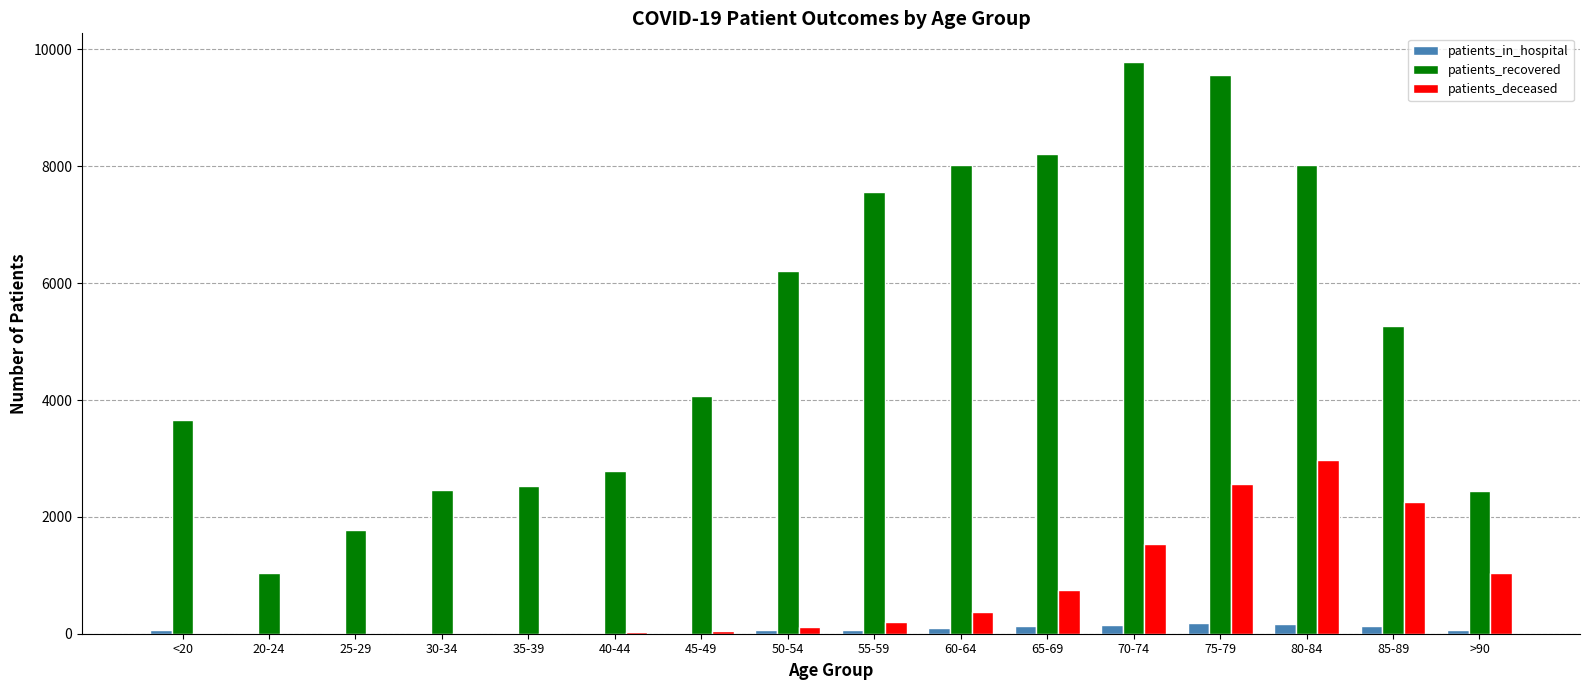

What is the total value across all series at 65-69?

9079